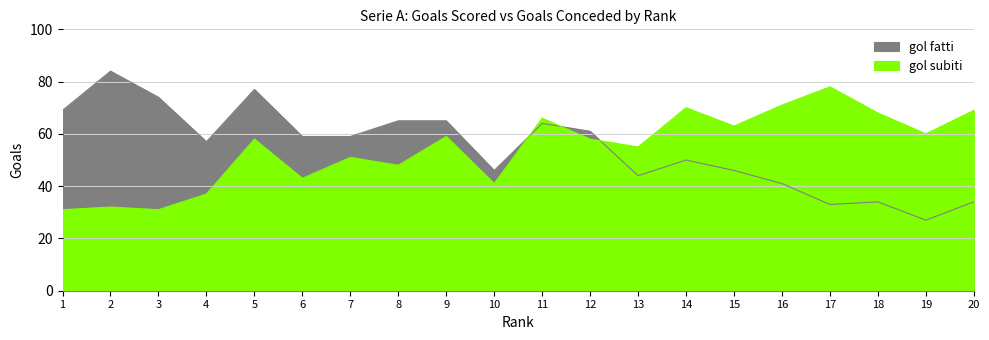

Count the number of categories in the chart.

20